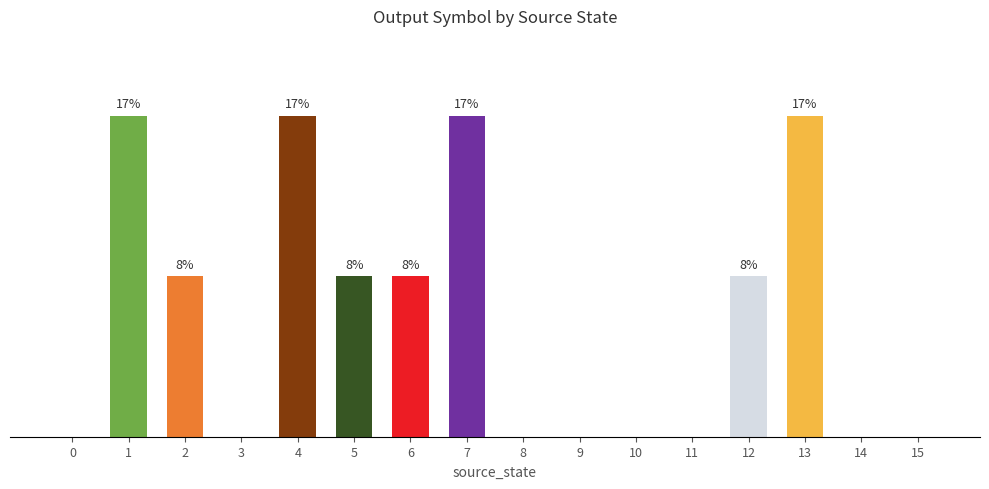

Are the bars horizontal?

No